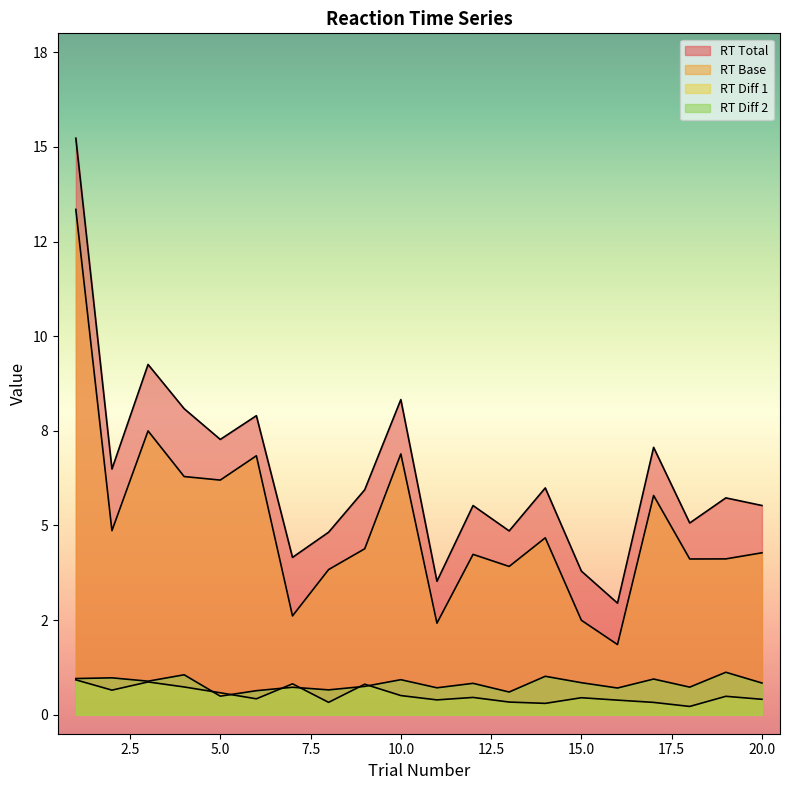

At how many categories does at least one series exceed 0?

20